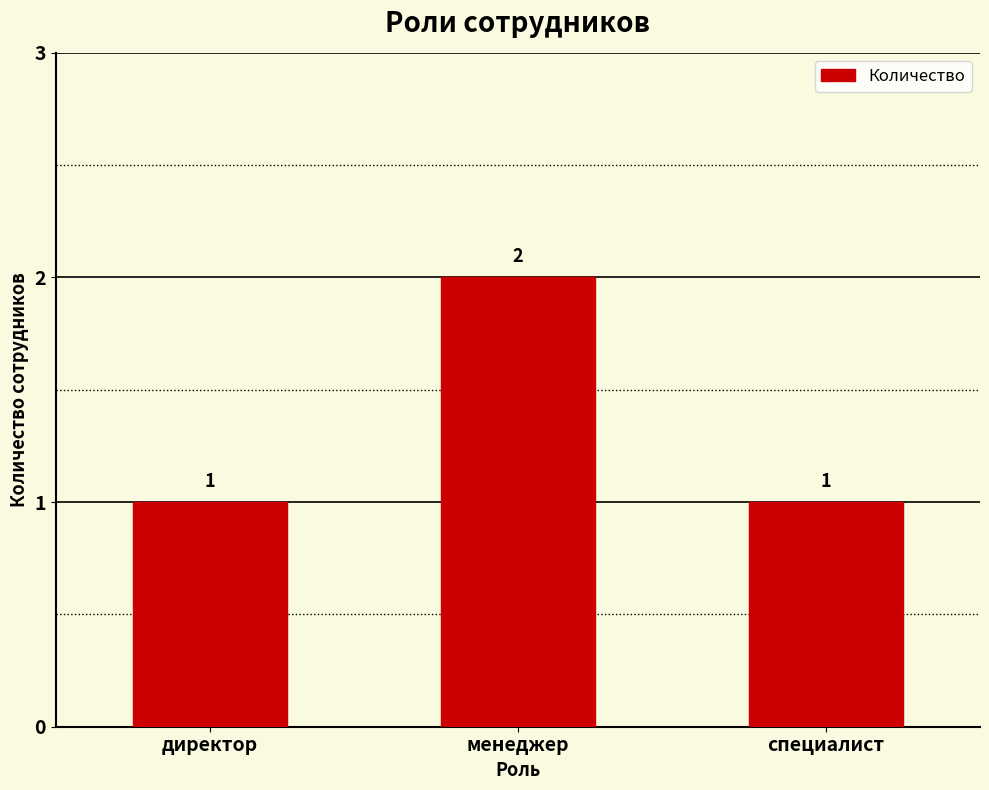

What is the change in value from менеджер to специалист?

-1